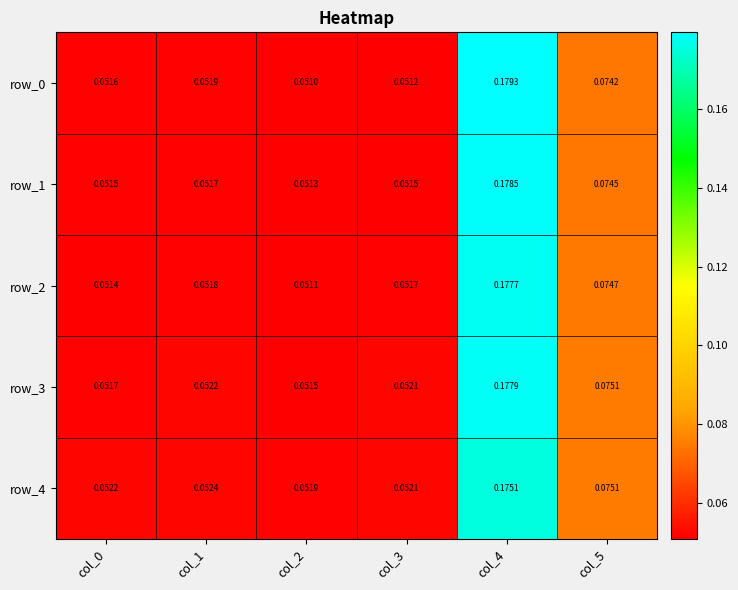

What is the total value across all series at col_0?

0.3